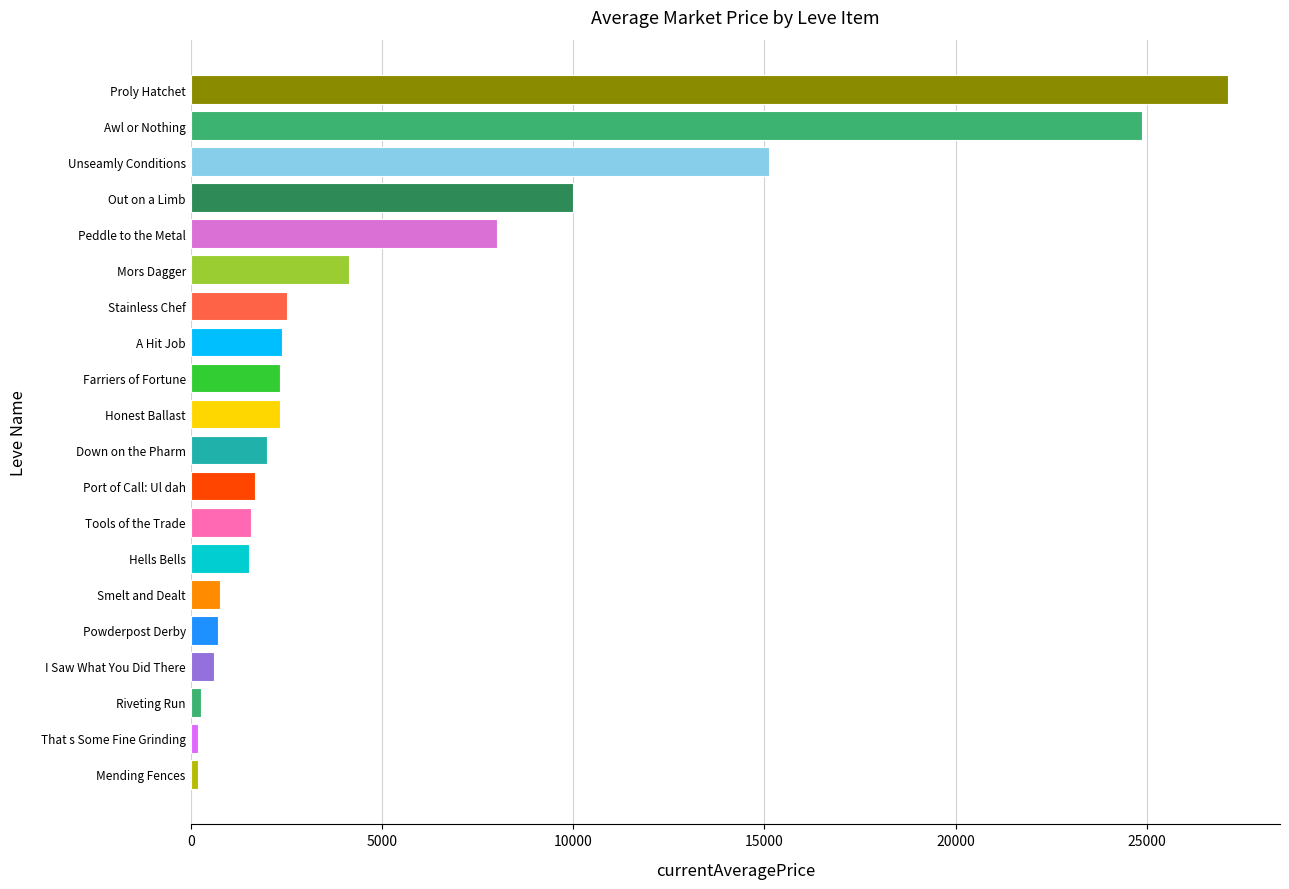

Approximately how many times larger is the value at Powderpost Derby compared to Hells Bells?

0.5